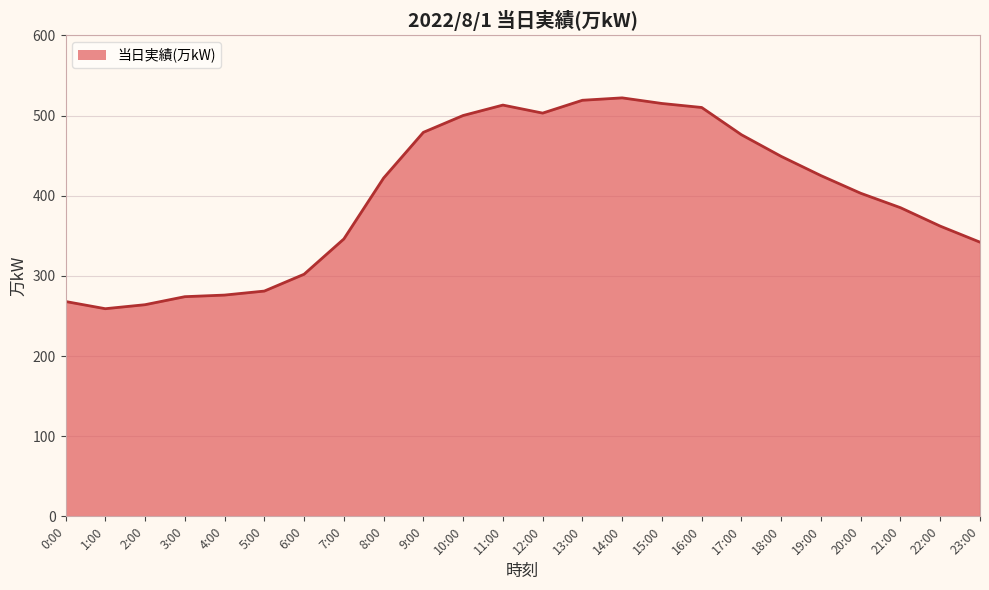

True or false: the data shows 612 at 20:00.

False